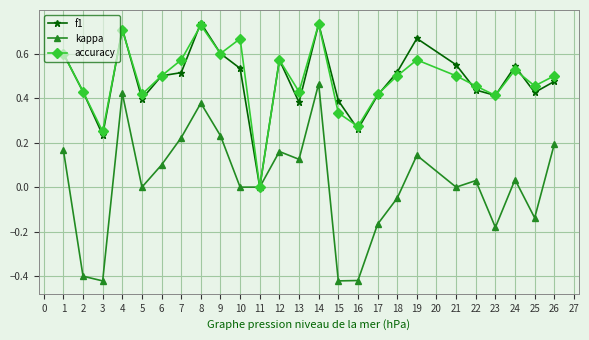

Which series has the widest spread of values?

kappa